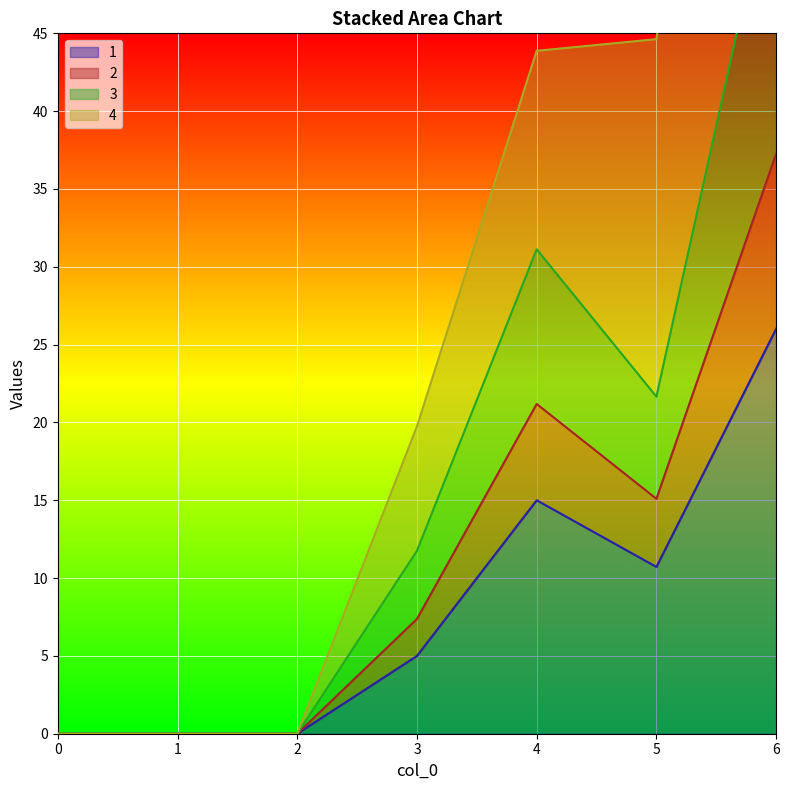

Which has a higher value, 1 or 6?

6